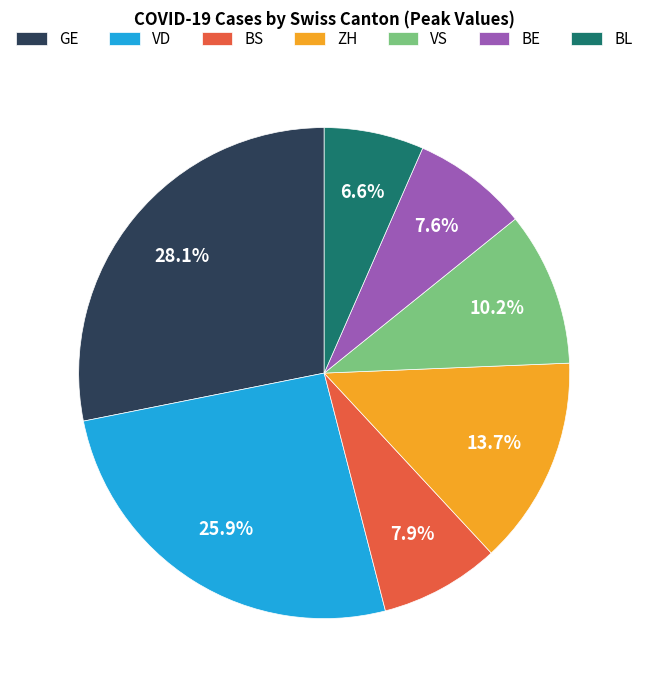

Is there any slice that represents more than half of the pie?

No